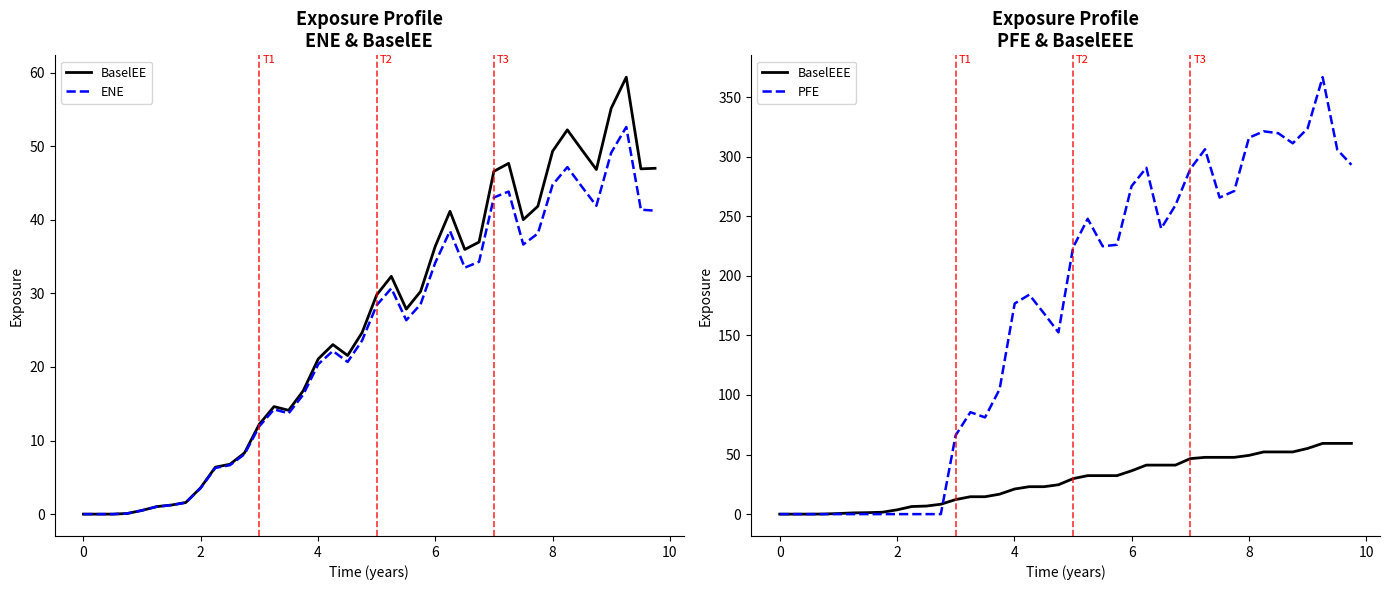

What is the maximum value for BaselEE?

59.4